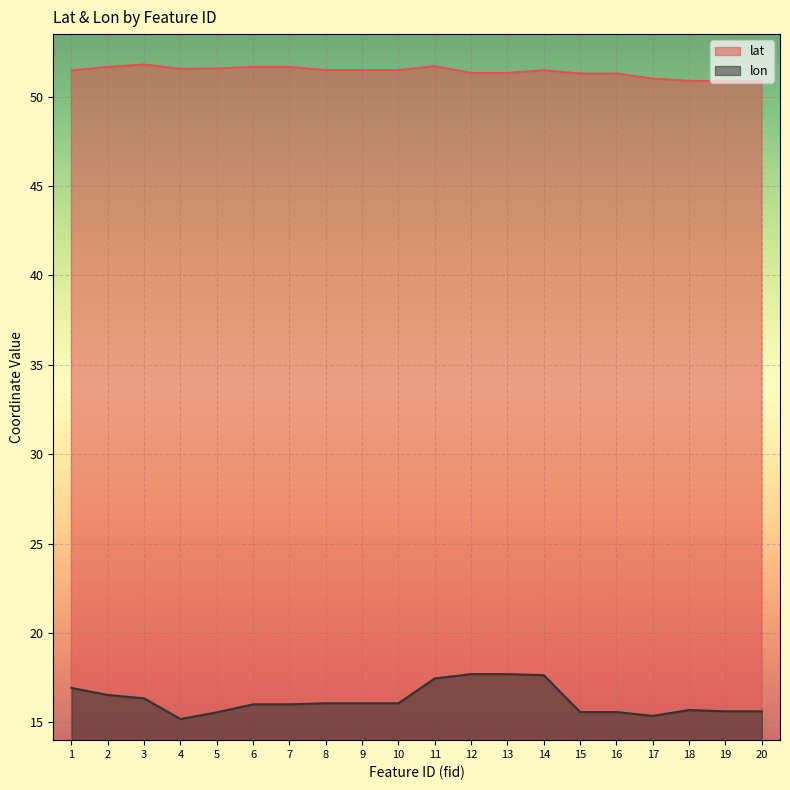

The value of lon at 20 is 4.0. True or false?

False